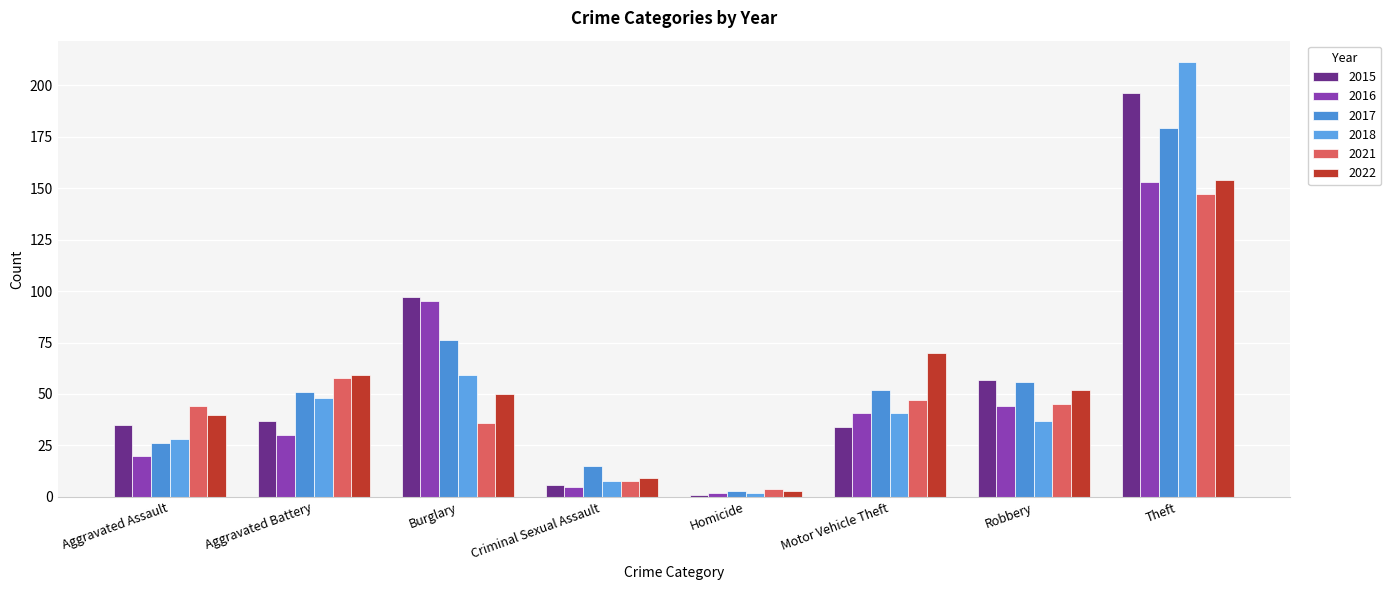

What is the highest value of the 2017 series?

179